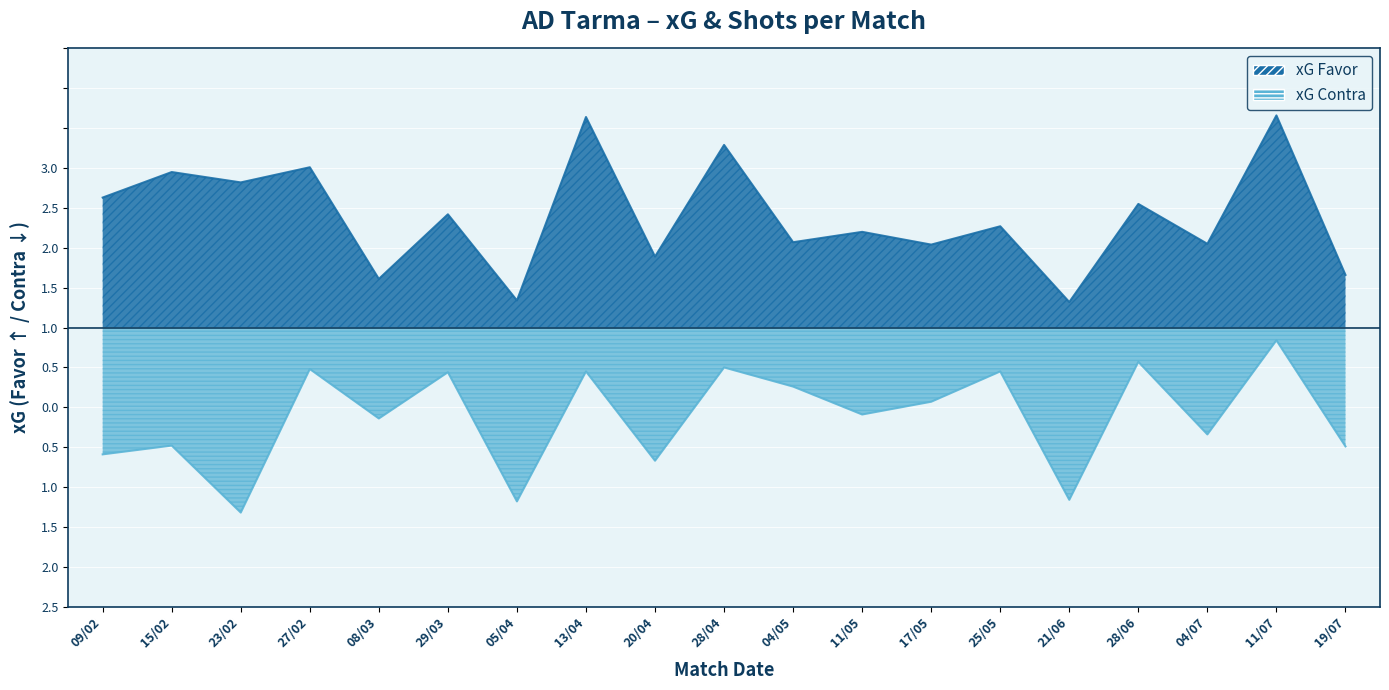

What is the difference between the second highest and minimum values in the xG Favor series?

2.3